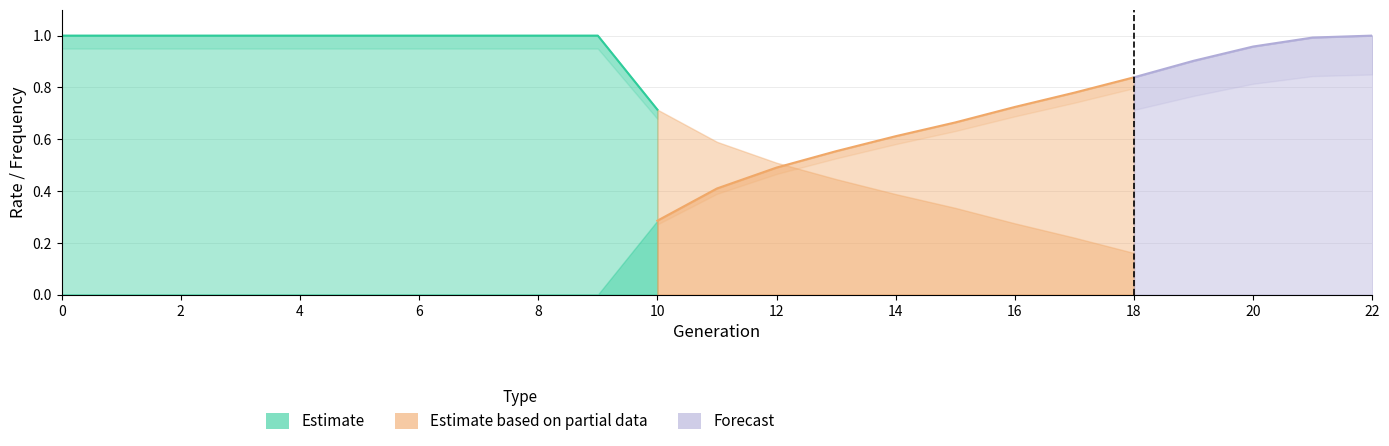

Is the value of rate_has_drive at 14 greater than the value of rate_drive at 22?

No